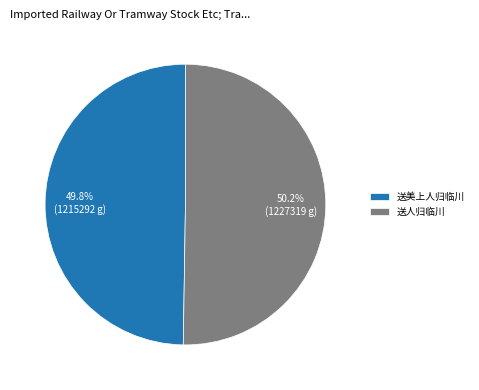

Is it true that 送美上人归临川 is 50% of the pie?

True